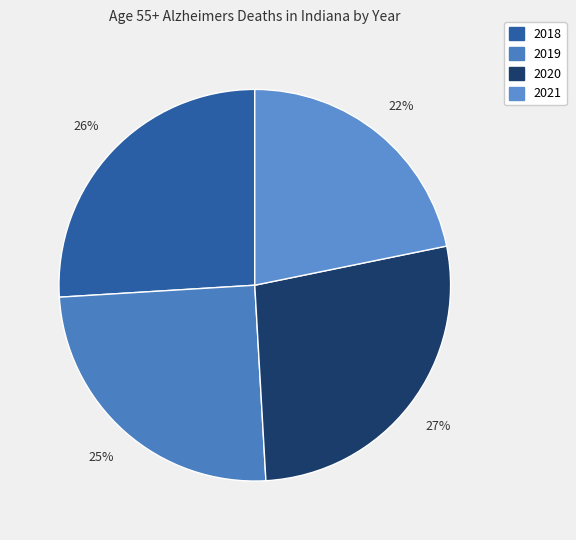

Rank the categories by value from lowest to highest.

2021, 2019, 2018, 2020